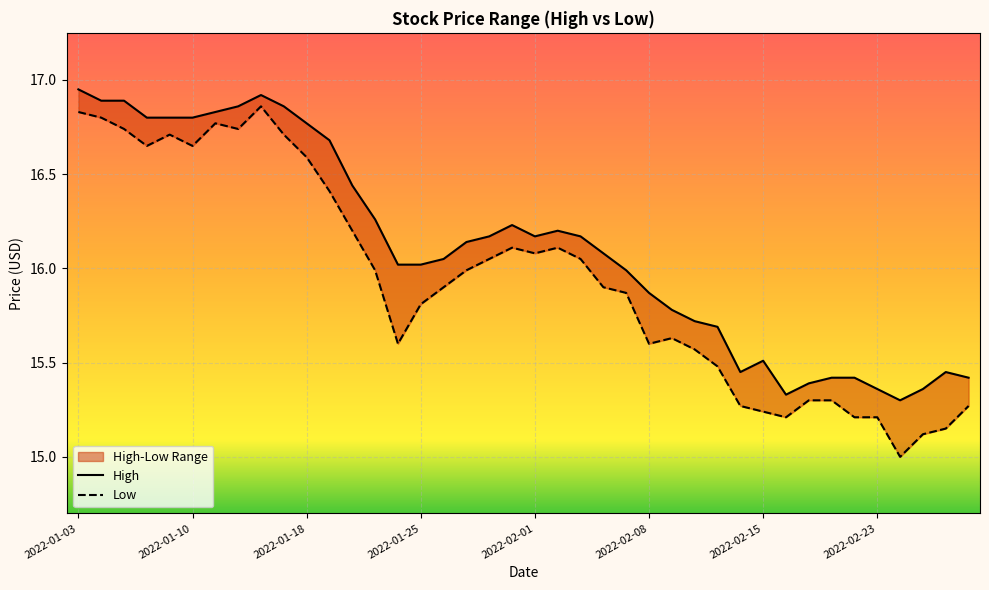

True or false: High and Low cross at least once.

False